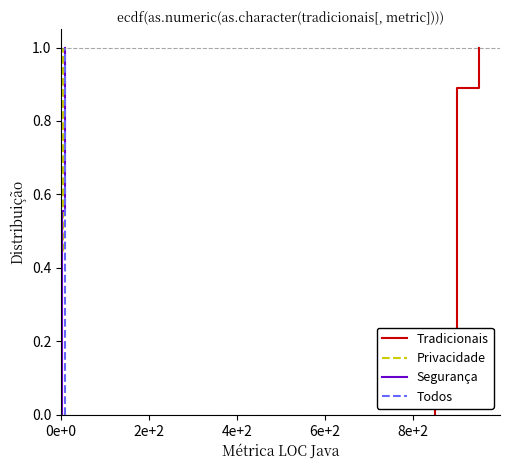

Which series has the largest total across all categories?

Tradicionais